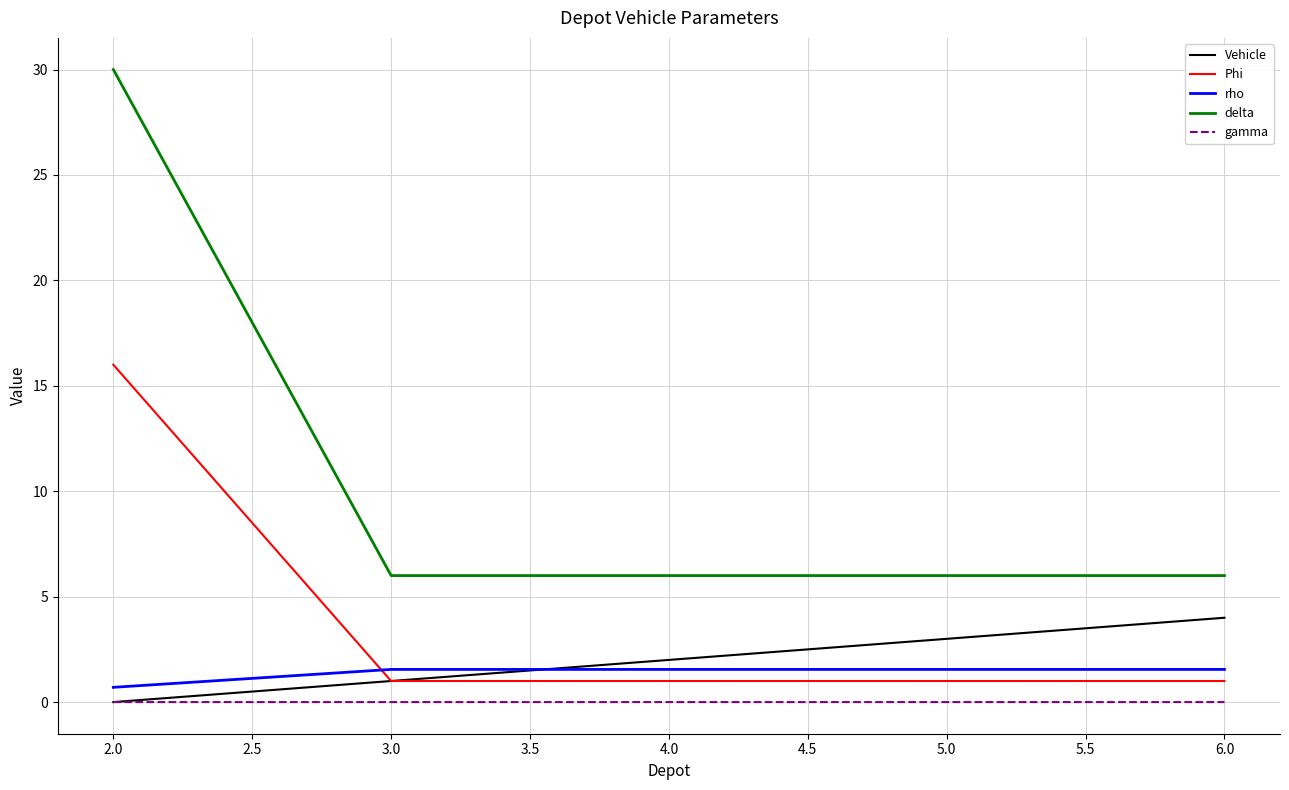

At which category is the sum across all series the highest?

2.0